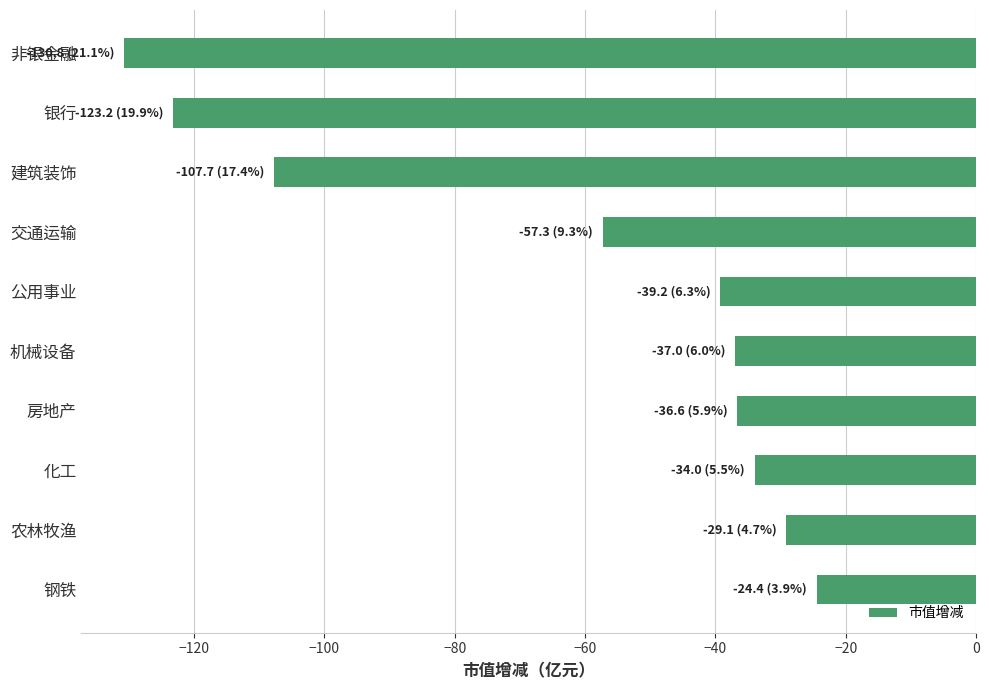

What is the sum of all values?

-619.4